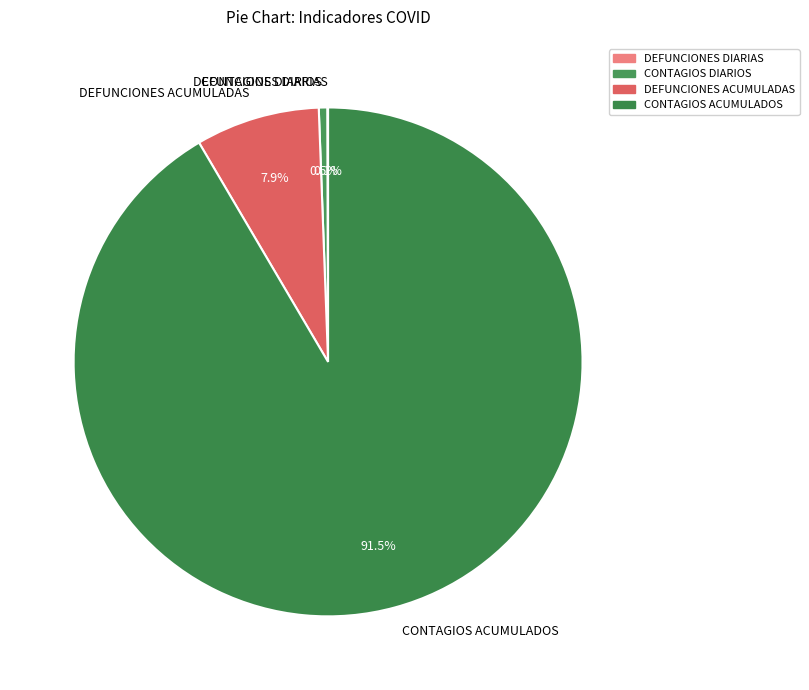

Which slice is the largest?

CONTAGIOS ACUMULADOS